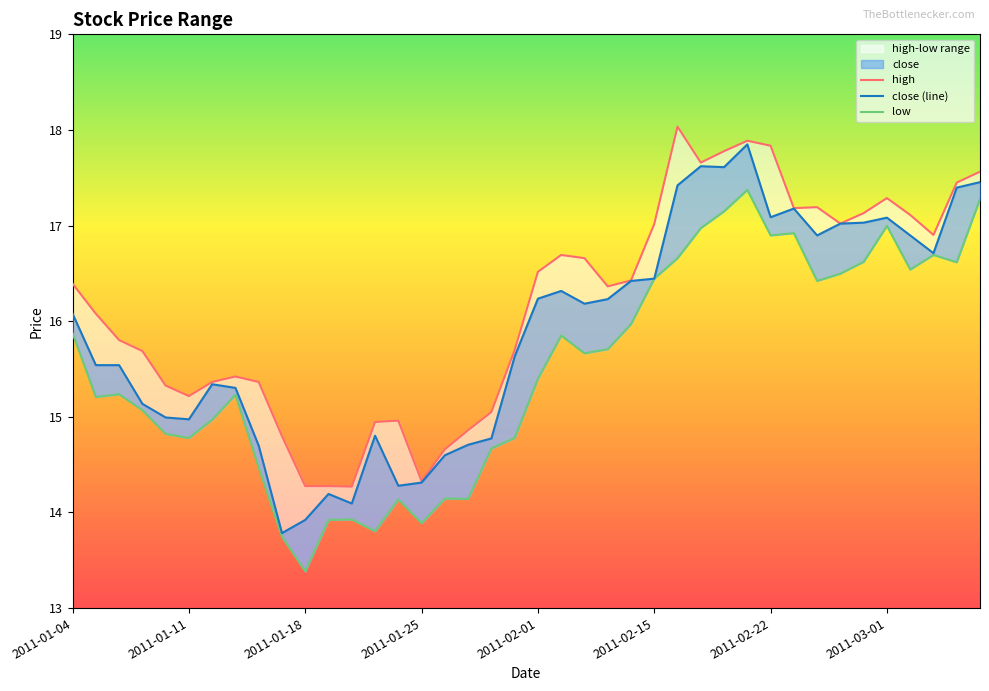

Is it true that high equals 10.4 at 37?

False